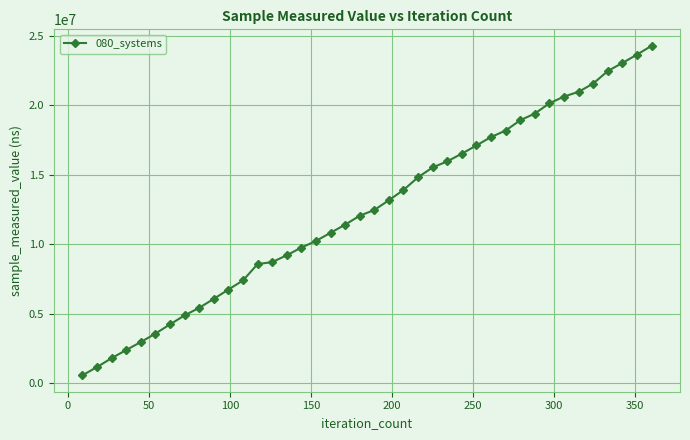

What is the value of the 30th point from the left?

18193200